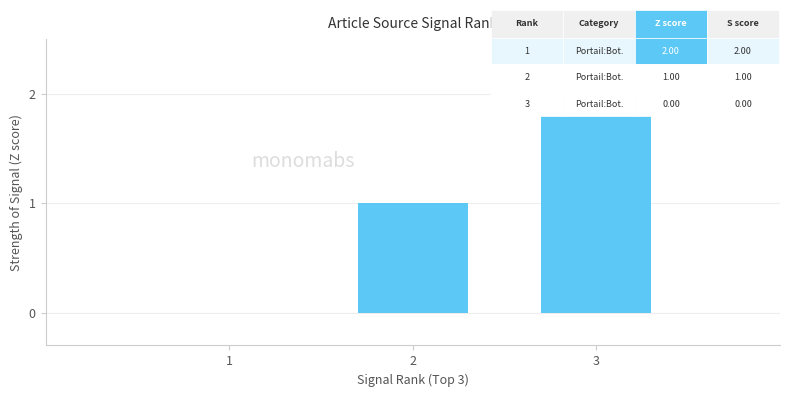

The chart shows a value of 1 at 2. True or false?

True